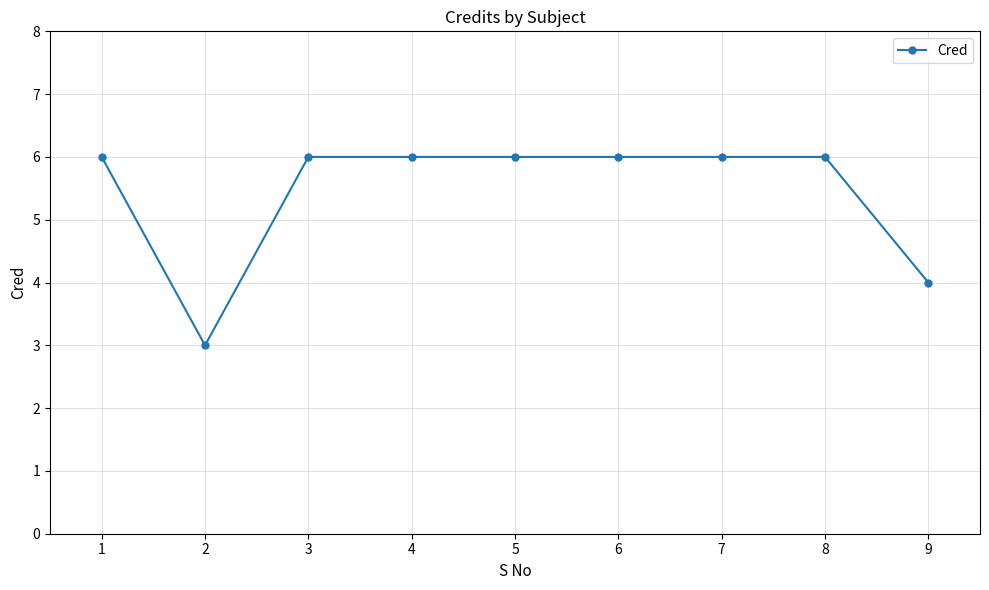

What is the difference between the second highest and minimum values?

3